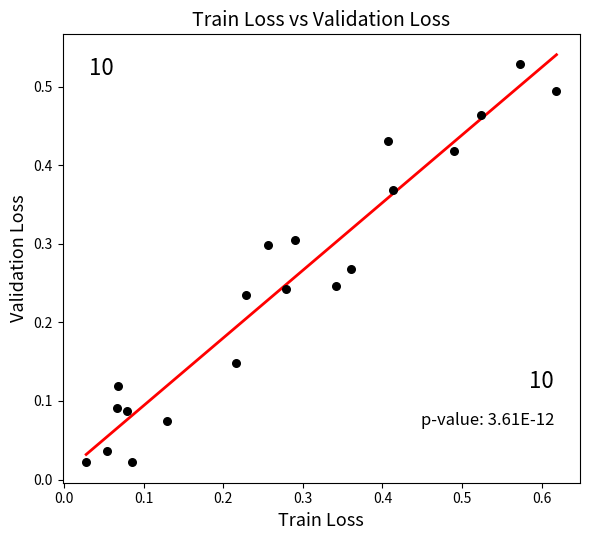

What is the range of X values (max minus min)?

0.6